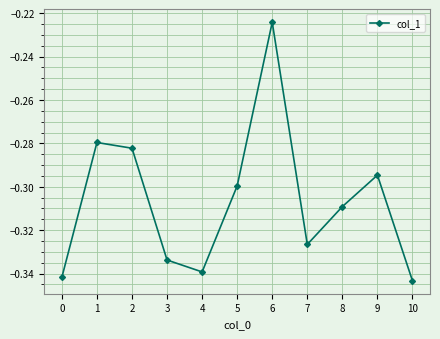

How many points are higher than both their immediate neighbors (excluding endpoints)?

3